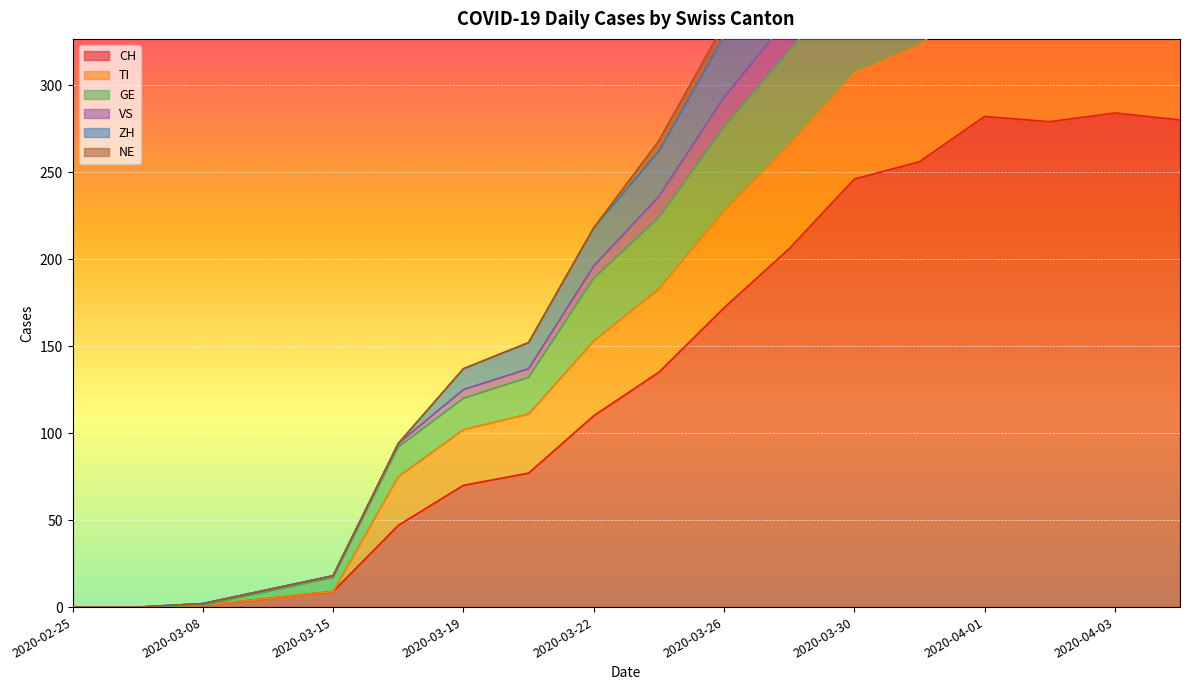

Which category has the lowest value in the GE series?

2020-02-25